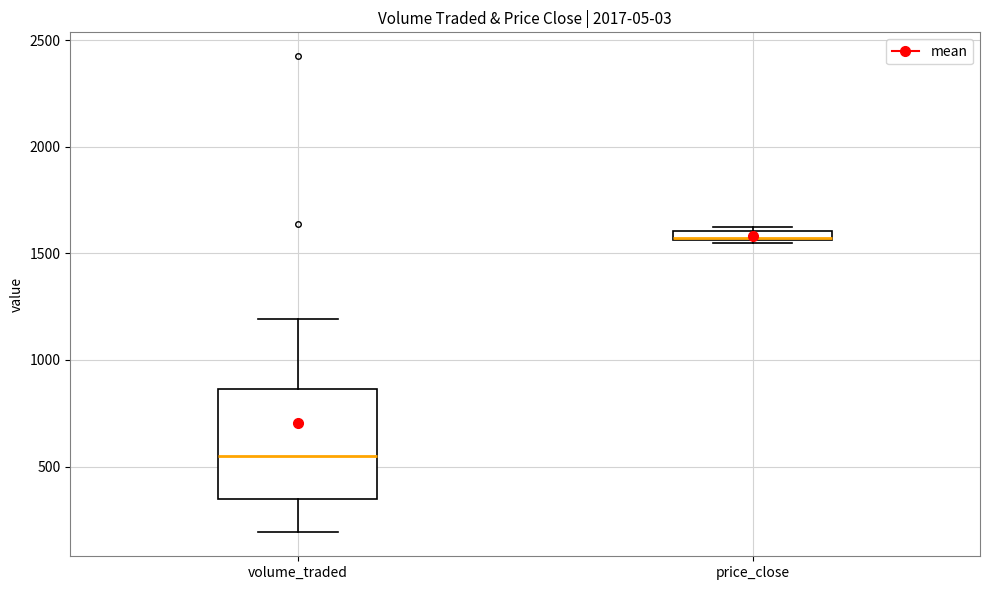

Comparing the boxes themselves (not the whiskers), which one is the tallest?

volume_traded